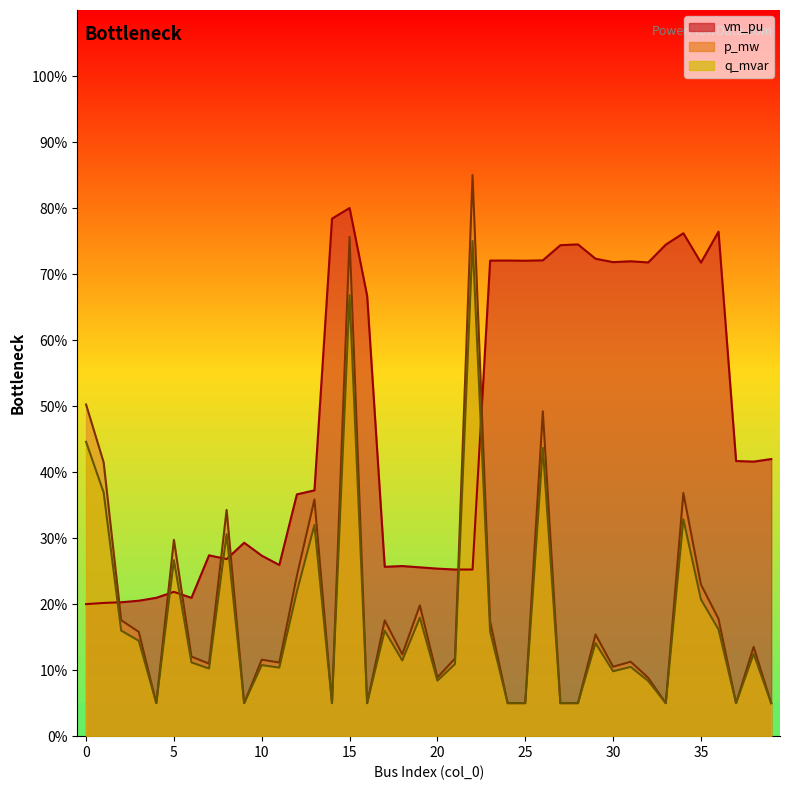

What is the minimum value for q_mvar?

5.0